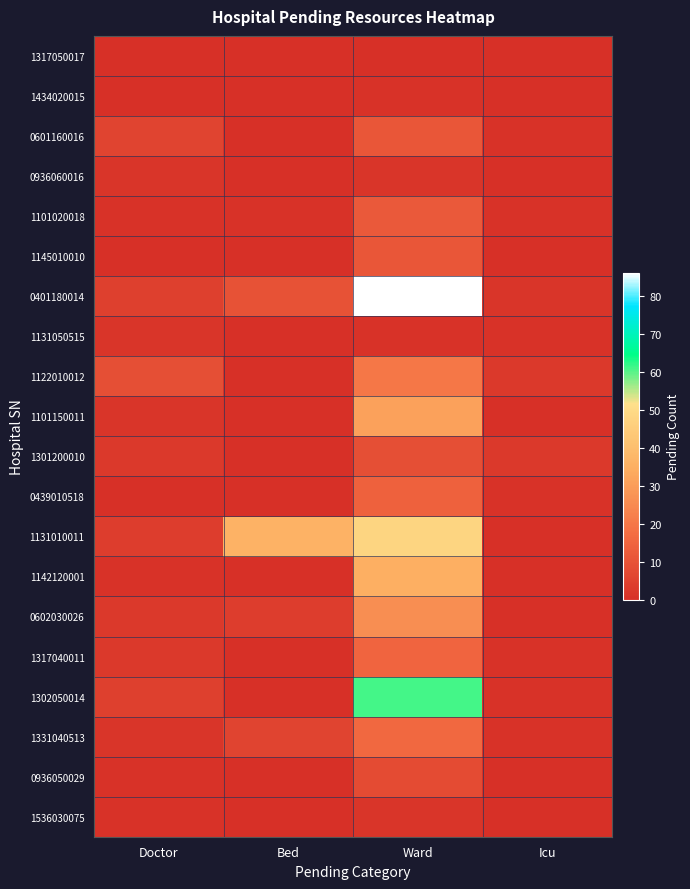

Between Doctor and Ward, which series saw the biggest shift?

0401180014